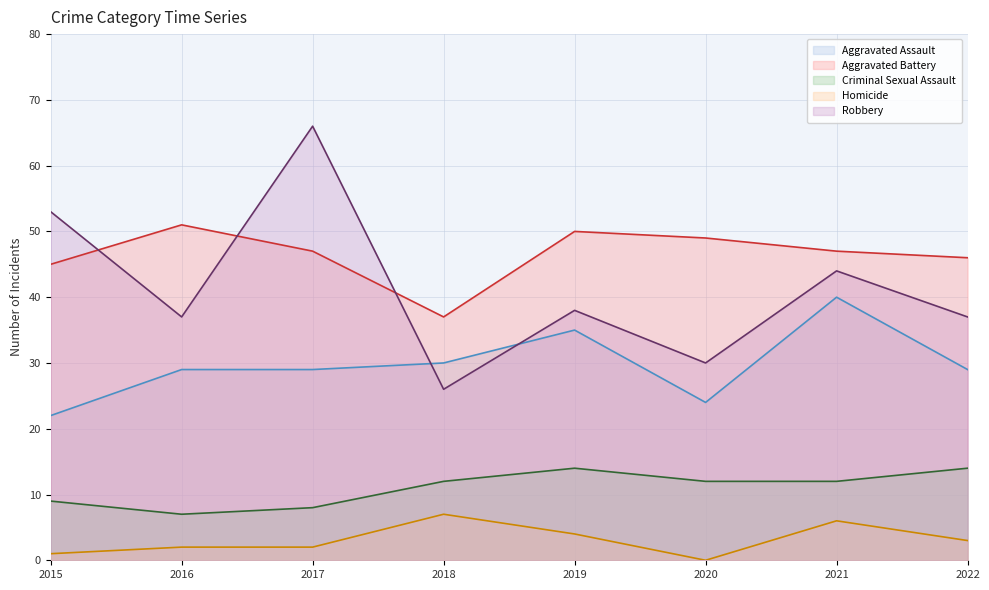

What is the difference between the maximum and minimum values in the Homicide series?

7